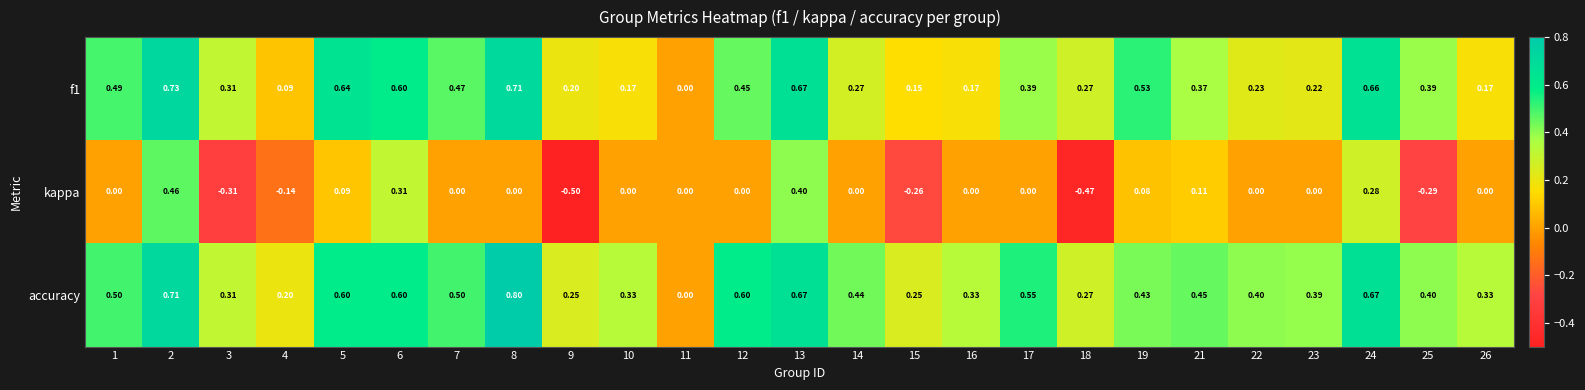

Which series has the largest range (max minus min)?

kappa